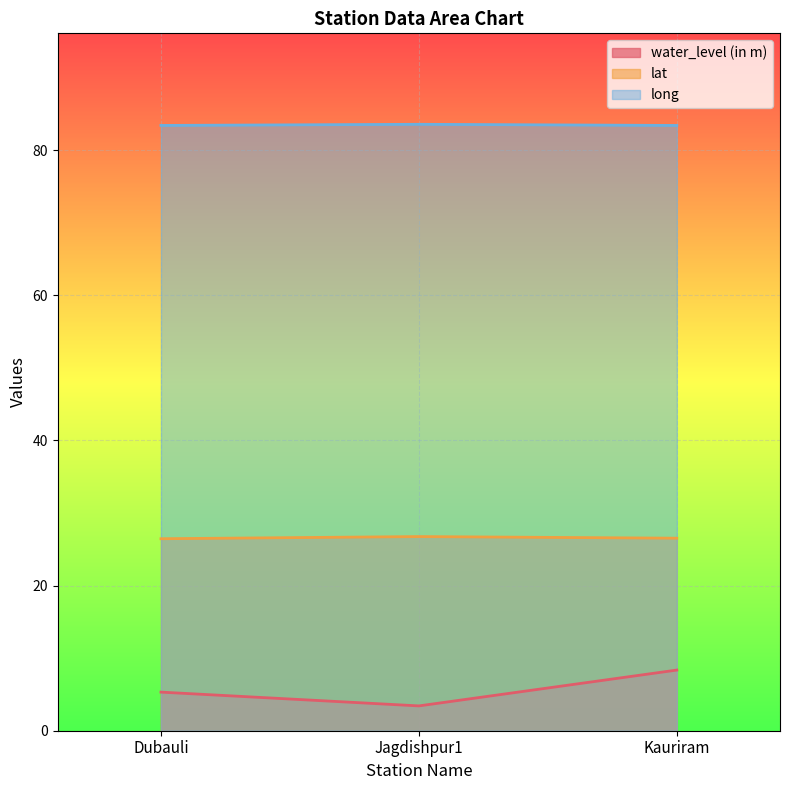

Reading right to left, list all the values displayed in this chart.

water_level (in m): 8.4	3.4	5.3
lat: 26.5	26.8	26.5
long: 83.4	83.6	83.4